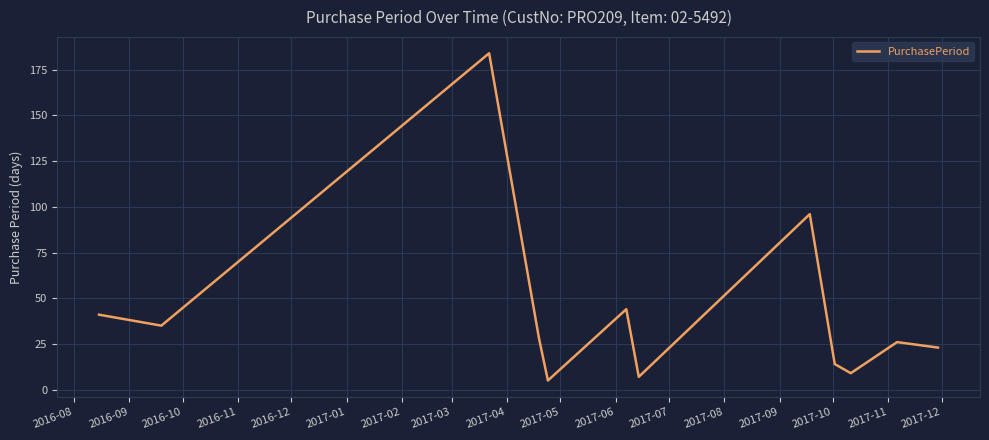

What is the smallest value displayed?

5